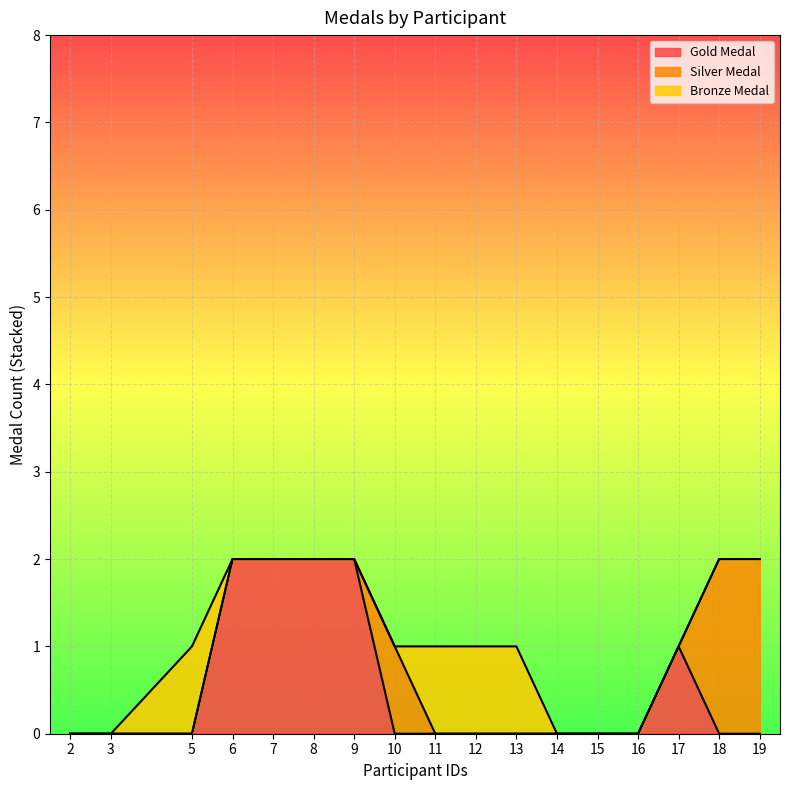

True or false: Gold Medal has a value of 1 at 16.

False